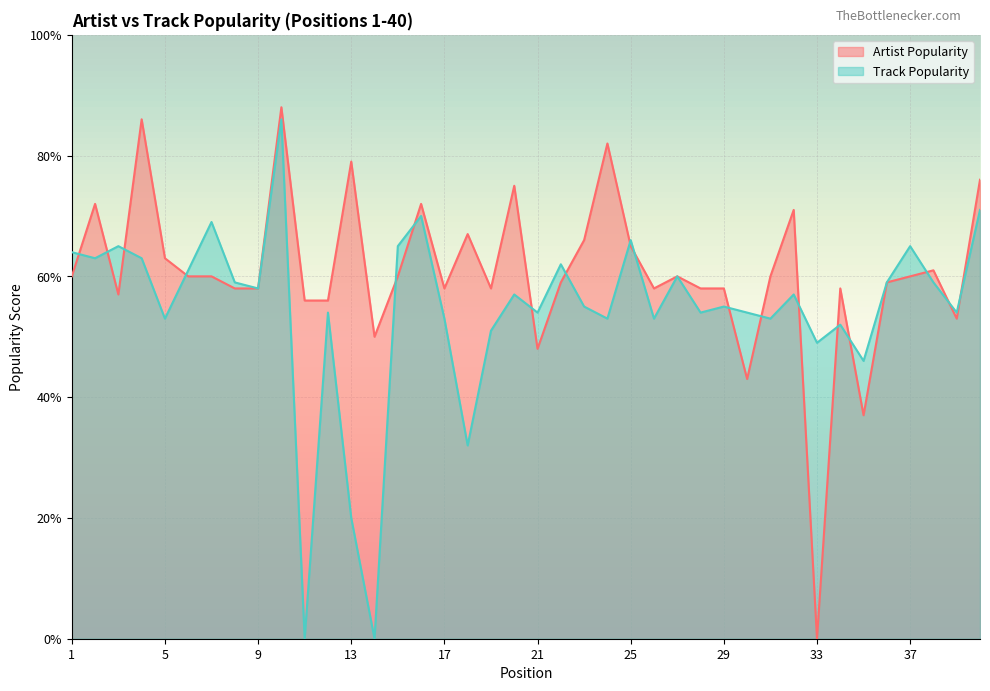

Rank the series at 31 from highest to lowest value.

Artist Popularity, Track Popularity